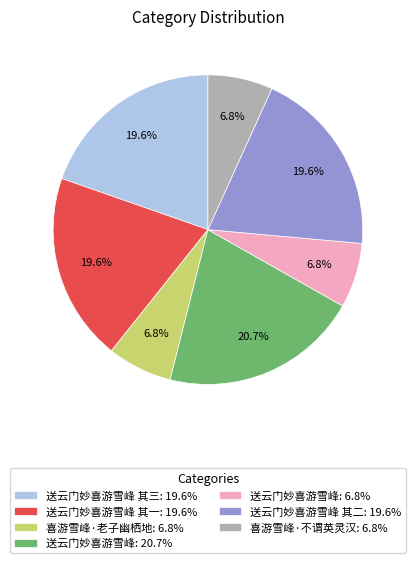

To the nearest percent, what is the difference between the largest and smallest slice percentages?

14%